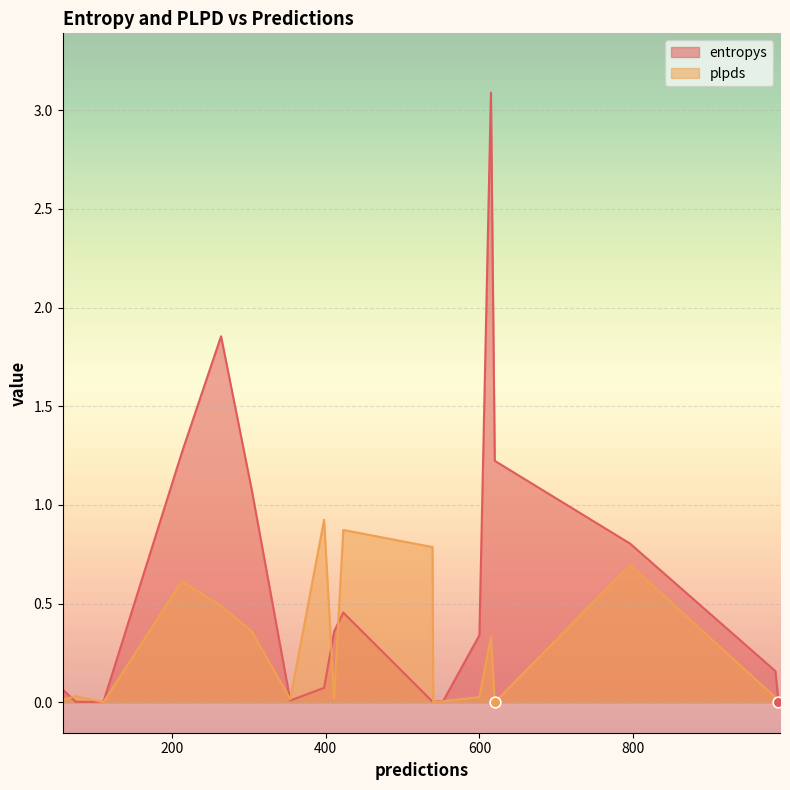

Is the value of entropys at 615 greater than the value of plpds at 991?

Yes